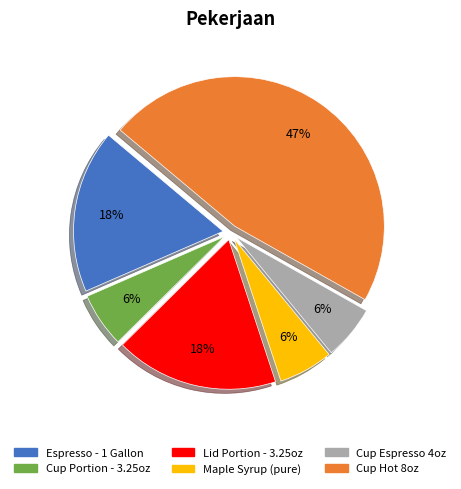

Does any single category account for the majority?

No